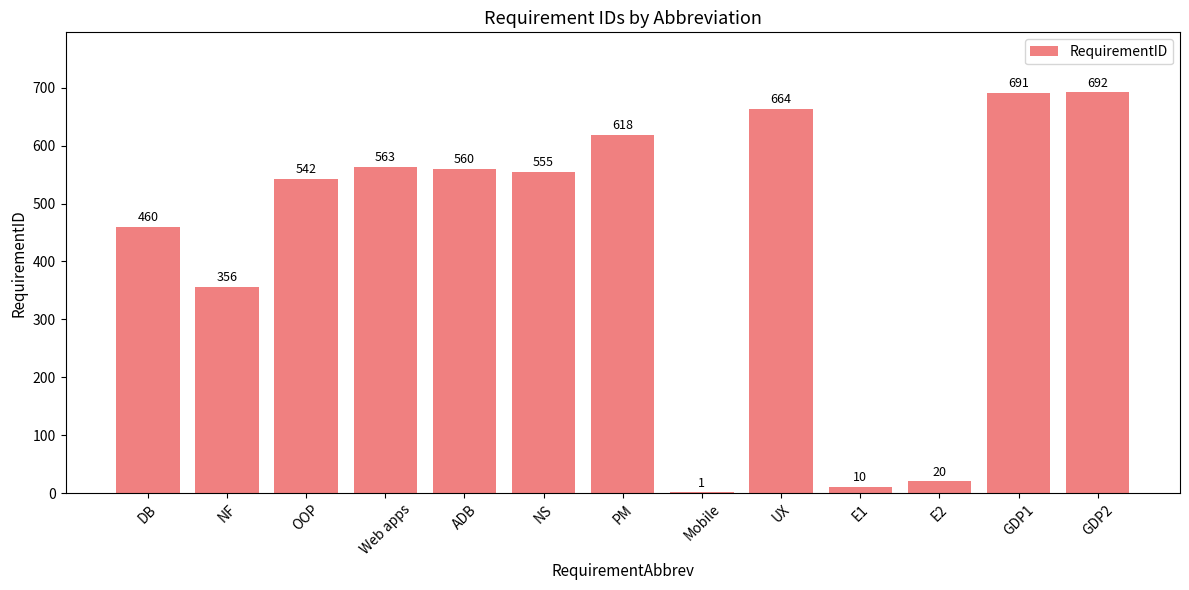

At which label does the data first exceed 555?

Web apps